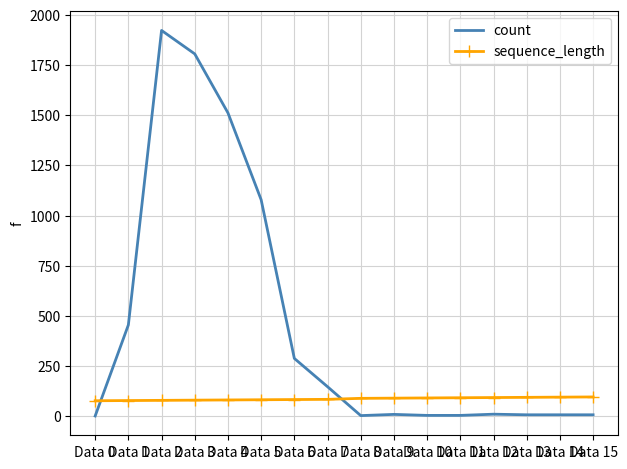

What is the difference between the second highest and second lowest values in the count series?

1803